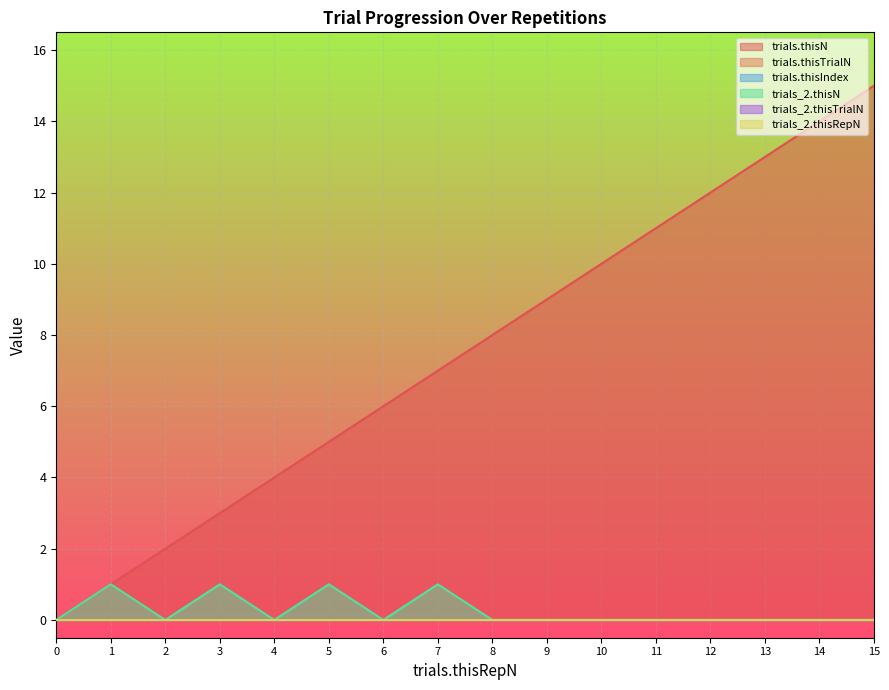

How many values in trials_2.thisN are above zero?

4